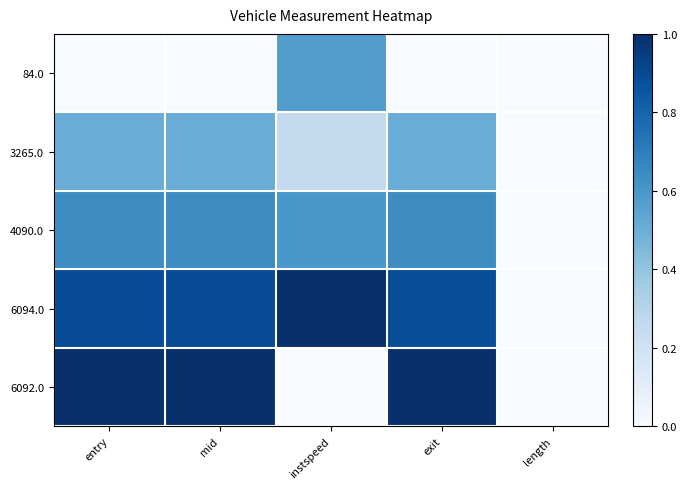

At which category is the sum across all series the highest?

entry